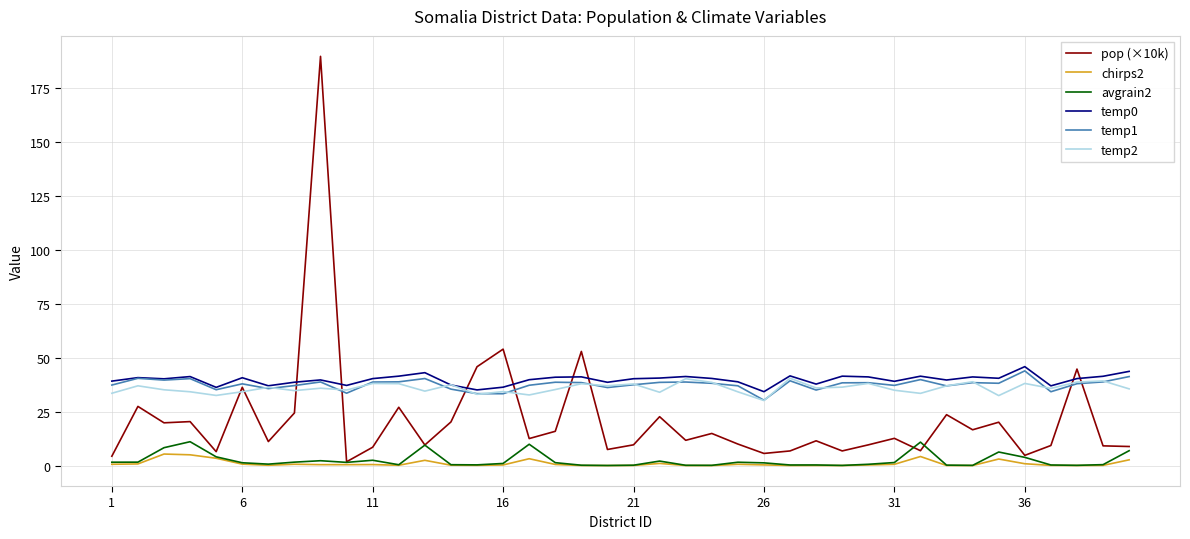

True or false: temp2 and chirps2 intersect in this chart.

False